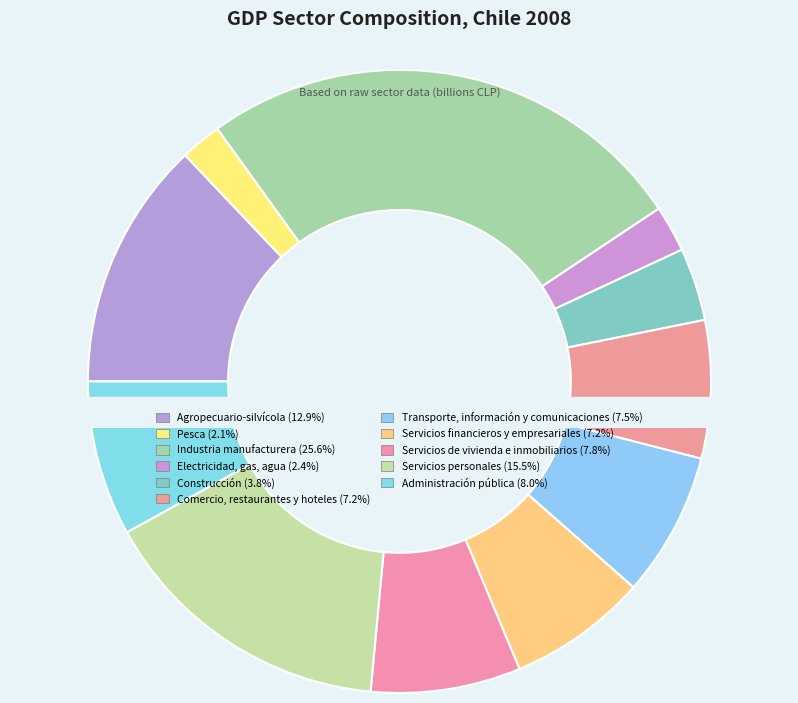

Count the number of slices in the pie.

11